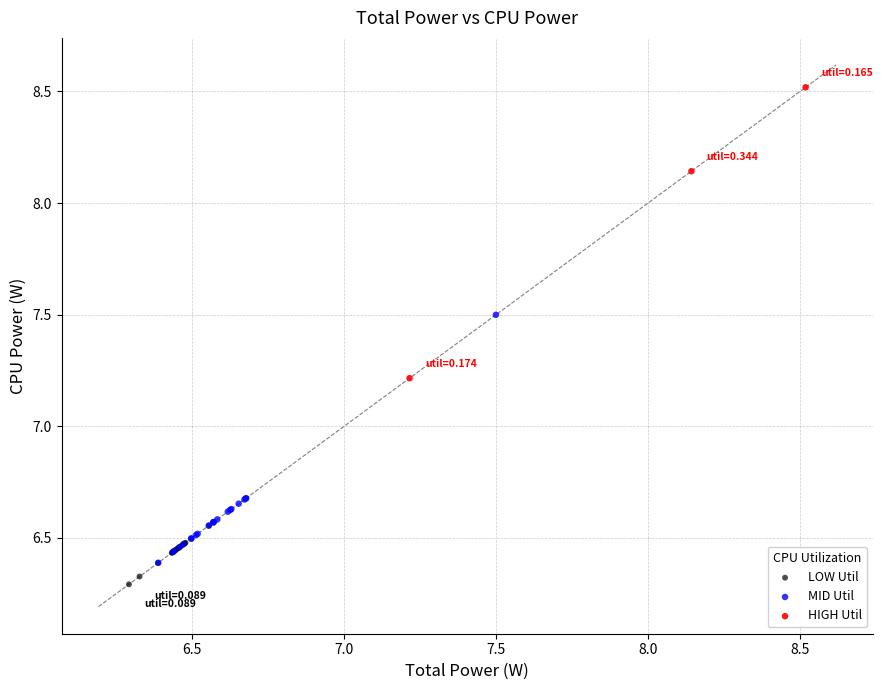

Which series has the largest Y range (max minus min)?

HIGH Util